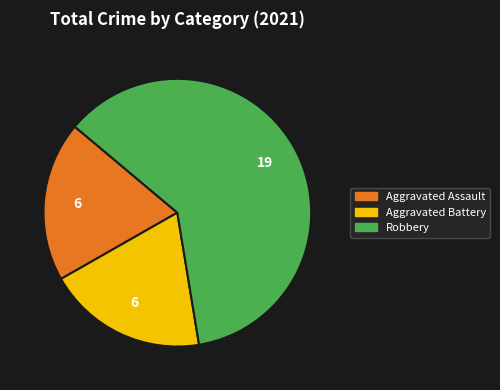

Is there any slice that represents more than half of the pie?

Yes